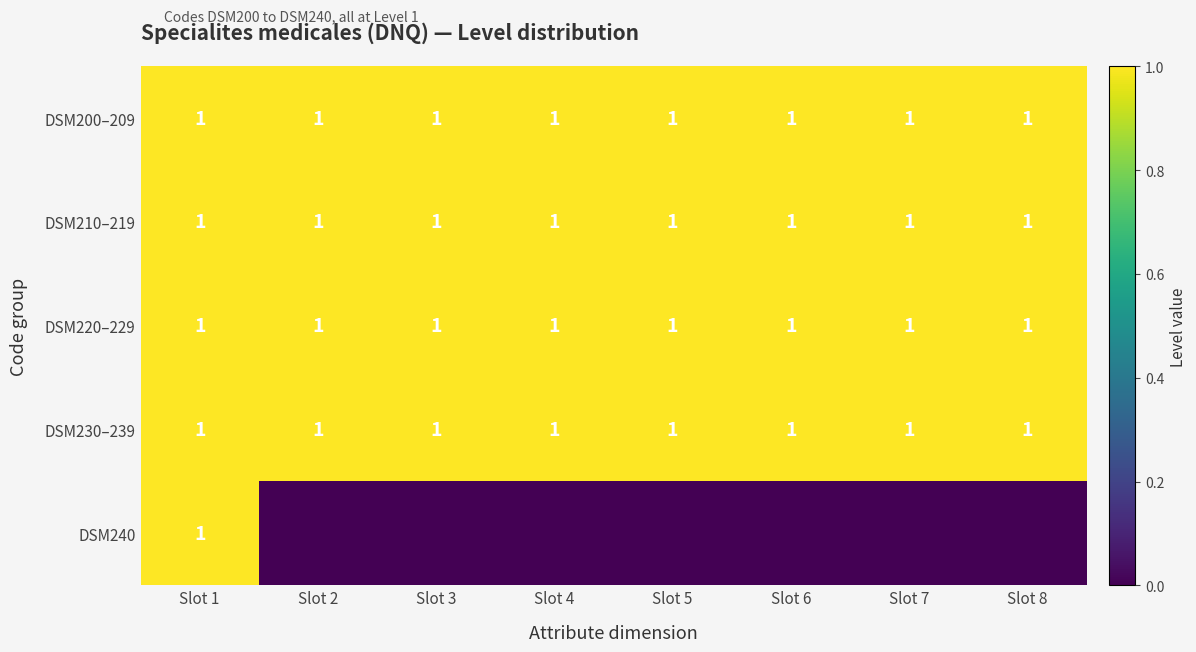

Count the number of data series in this chart.

5